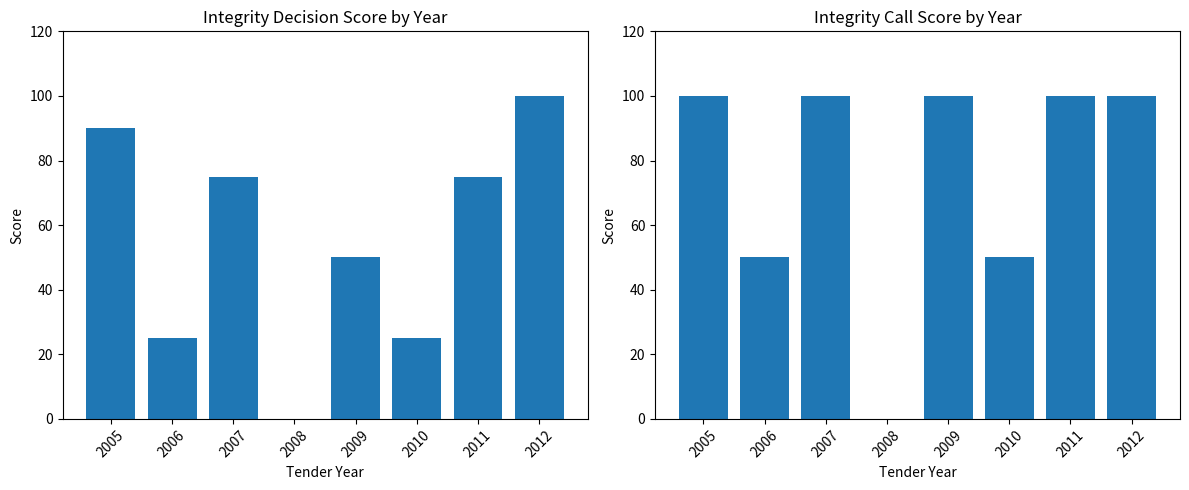

Reading right to left, extract all data points from this chart.

Integrity Decision Score: 2012=100	2011=75	2010=25	2009=50	2008=0	2007=75	2006=25	2005=90
Integrity Call Score: 2012=100	2011=100	2010=50	2009=100	2008=0	2007=100	2006=50	2005=100